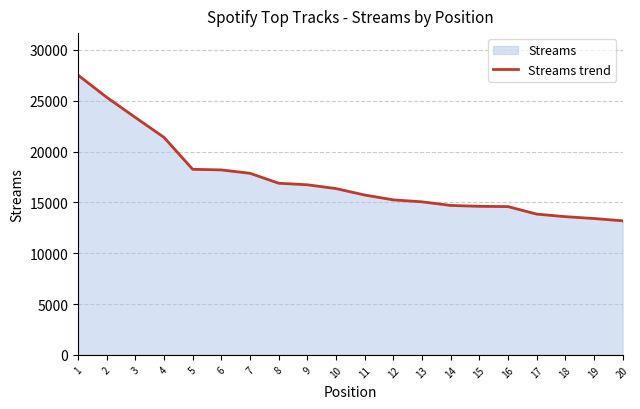

True or false: the data has more than 0 interior local peaks.

False